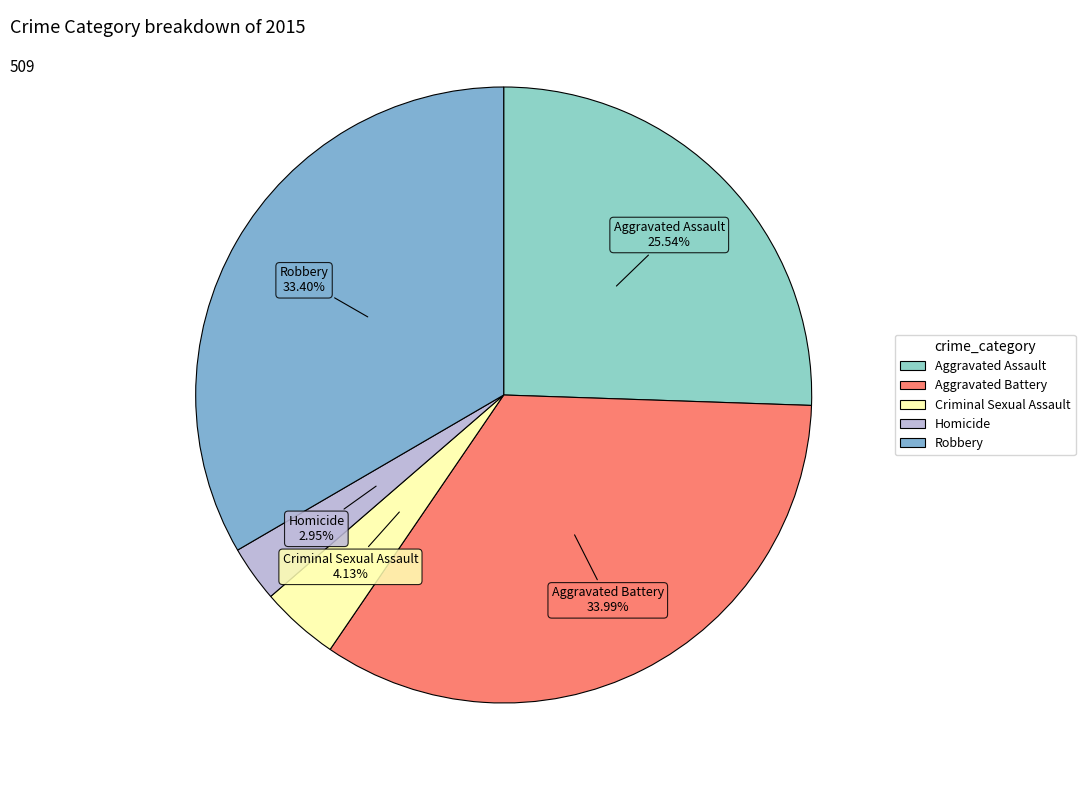

Which slice is the smallest?

Homicide